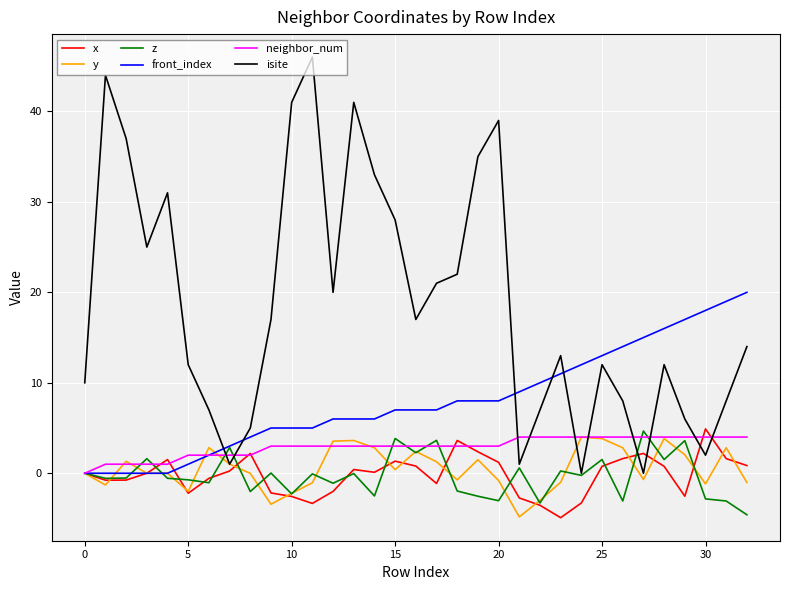

Which series has the largest total across all categories?

isite